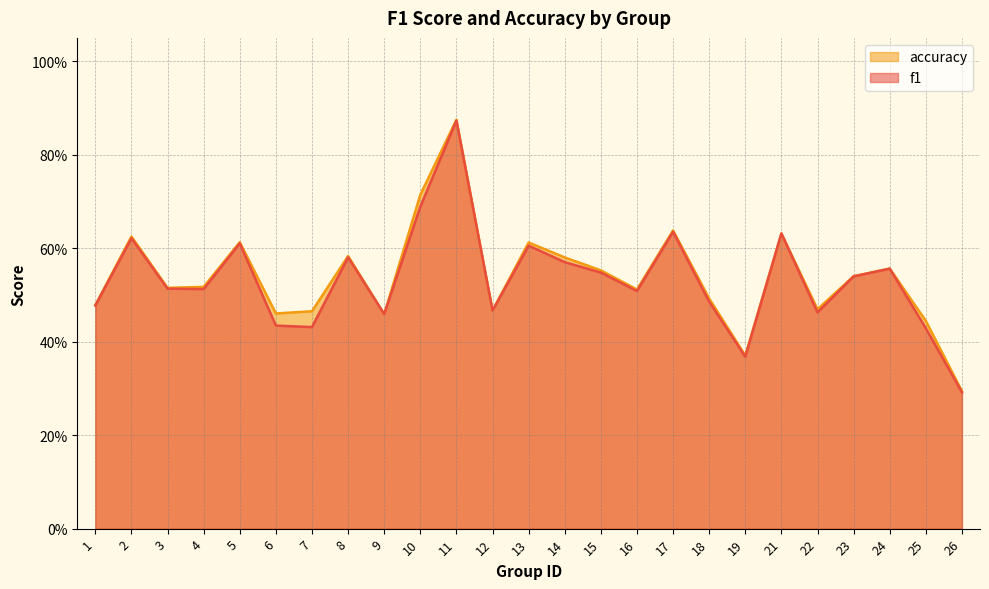

Does the chart have visible grid lines?

Yes